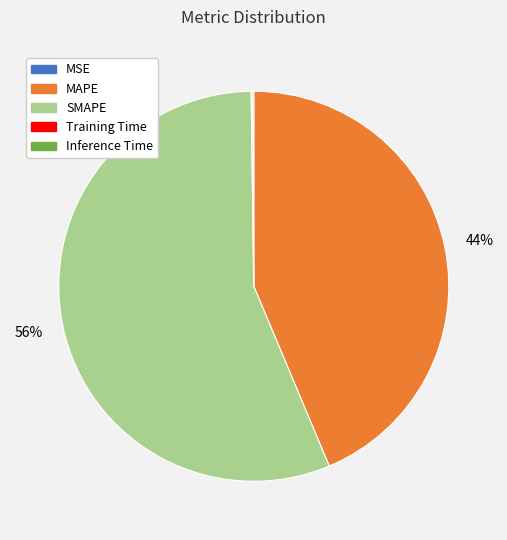

Which category accounts for the majority?

SMAPE